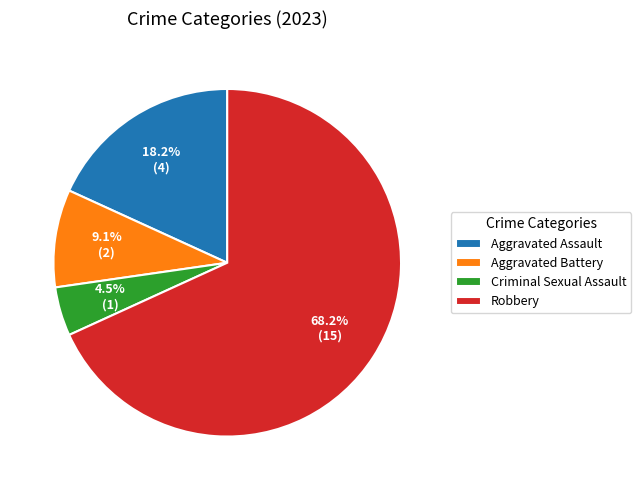

Which category has the biggest portion of the pie?

Robbery